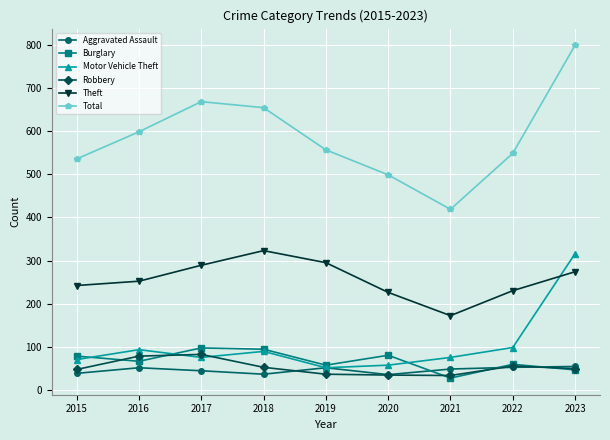

List the series in order of their peak value, highest first.

Total, Theft, Motor Vehicle Theft, Burglary, Robbery, Aggravated Assault